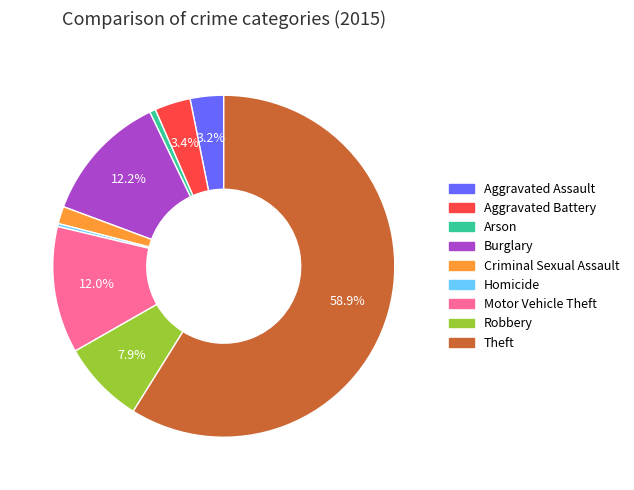

The Homicide slice represents 0% of the pie. True or false?

True